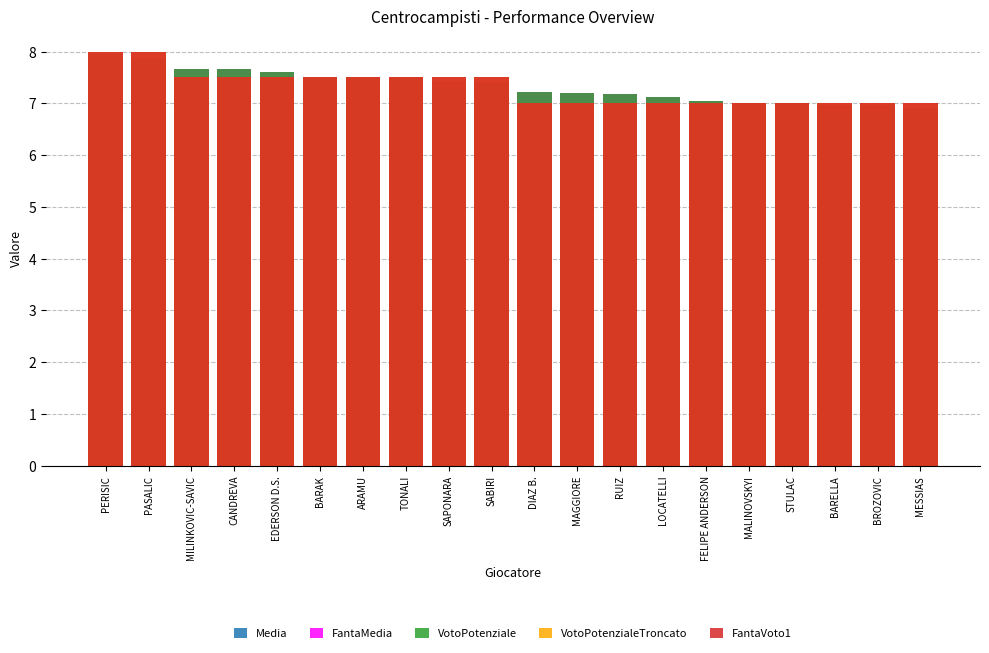

How many groups of bars are there?

20